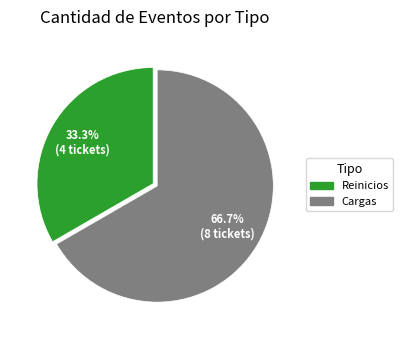

Which slice is the smallest?

Reinicios